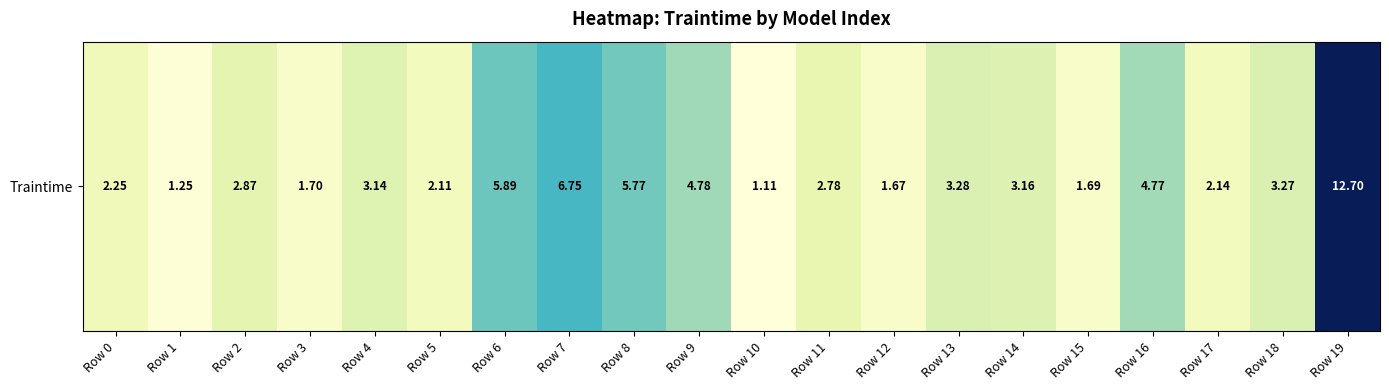

What is the change in value from Row 1 to Row 11?

+1.5